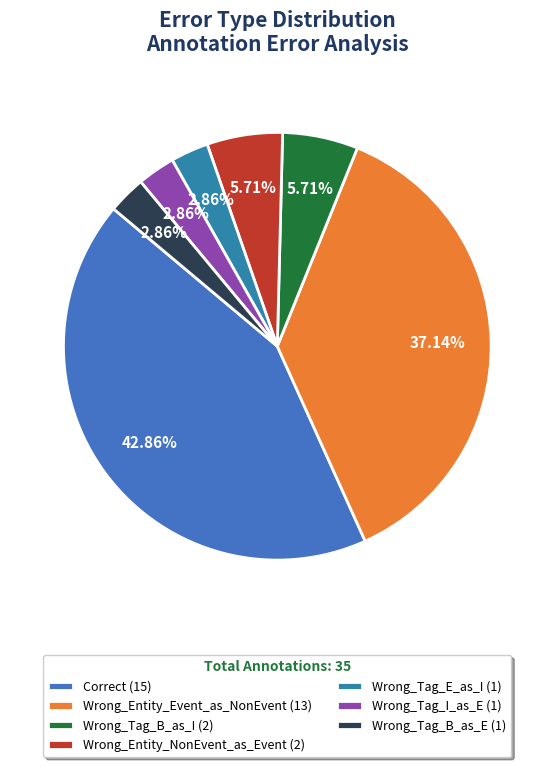

The Wrong_Tag_B_as_I slice represents 14% of the pie. True or false?

False